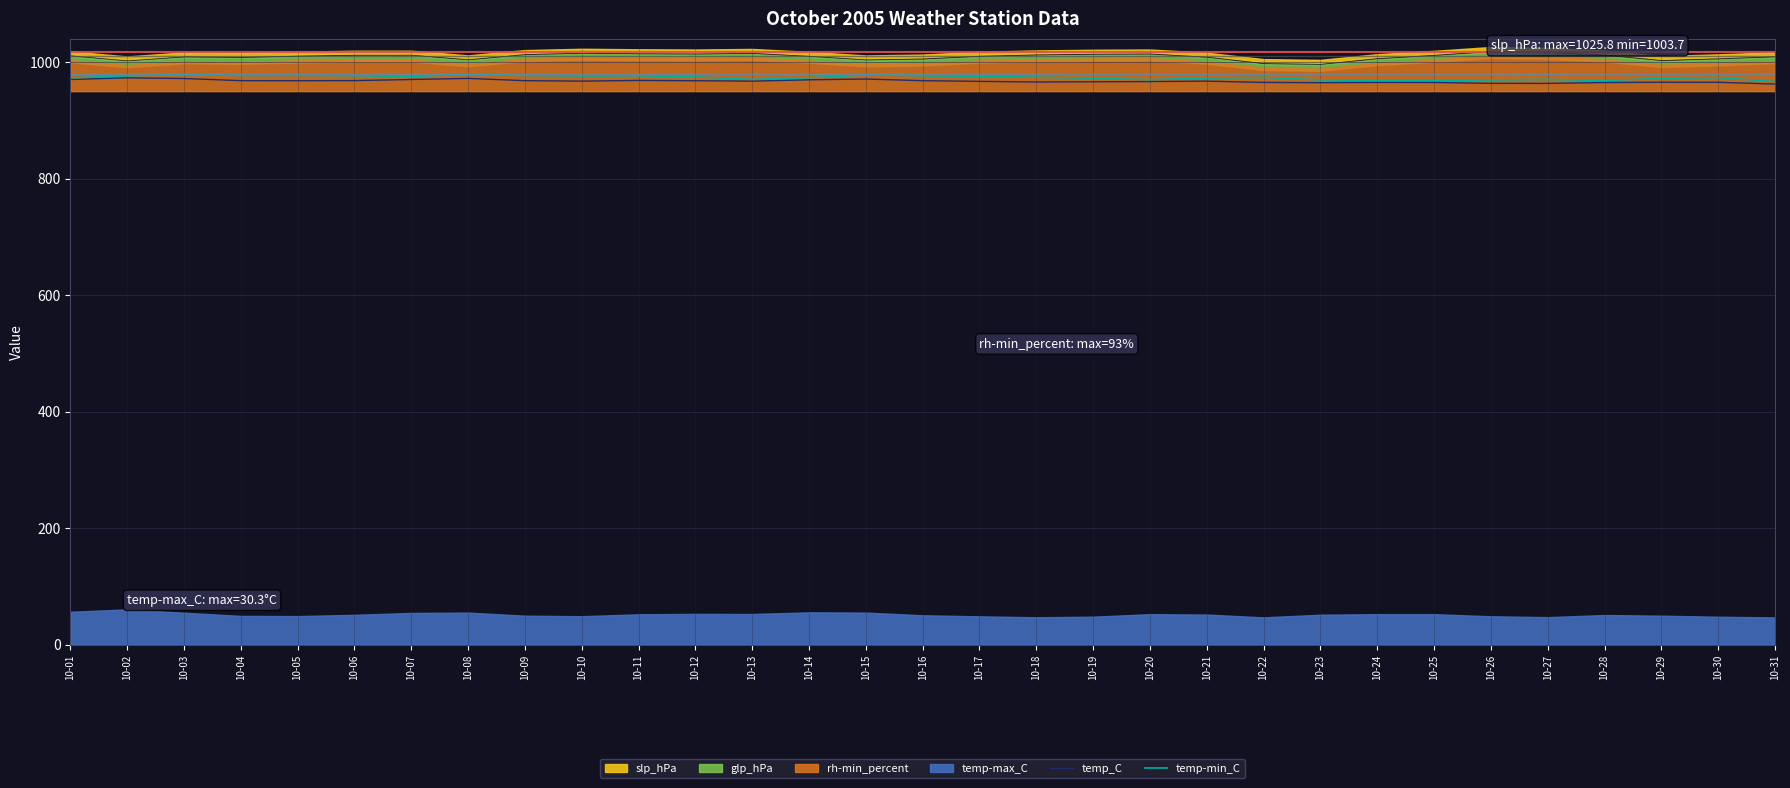

What is the difference between the second highest and second lowest values in the temp_C series?

8.6